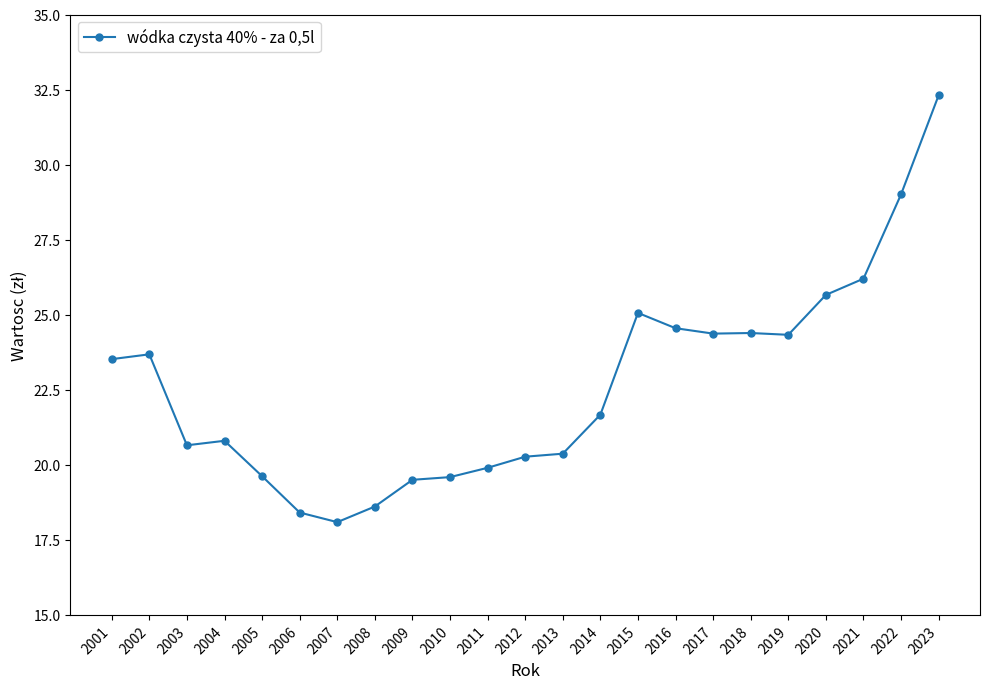

What is the value of the 14th point from the left?

21.7